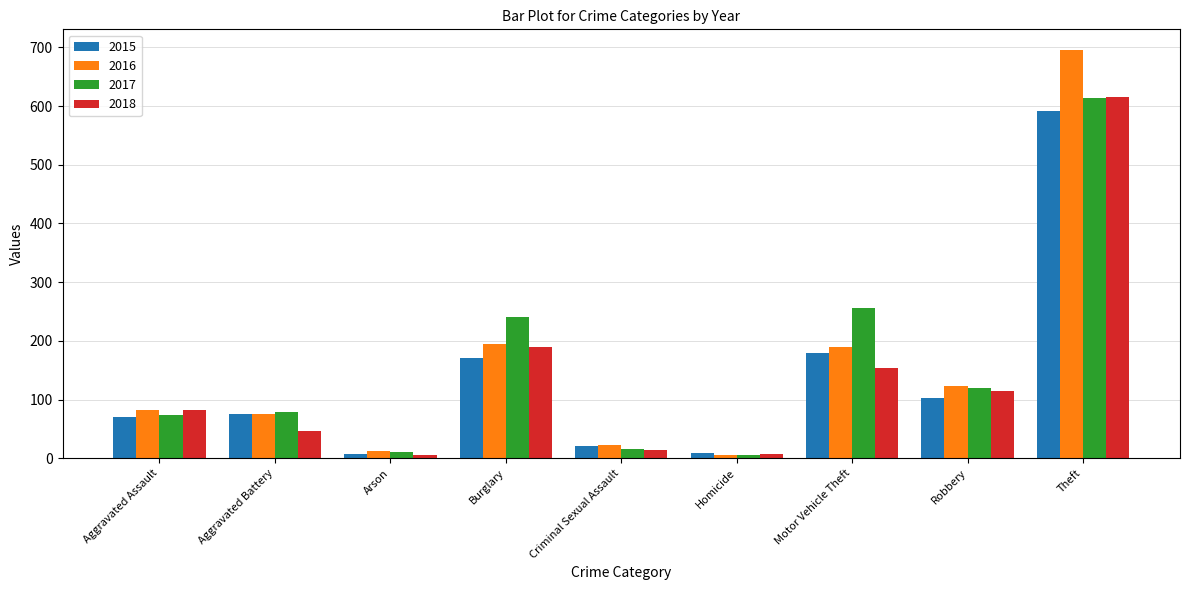

Count the number of data series in this chart.

4